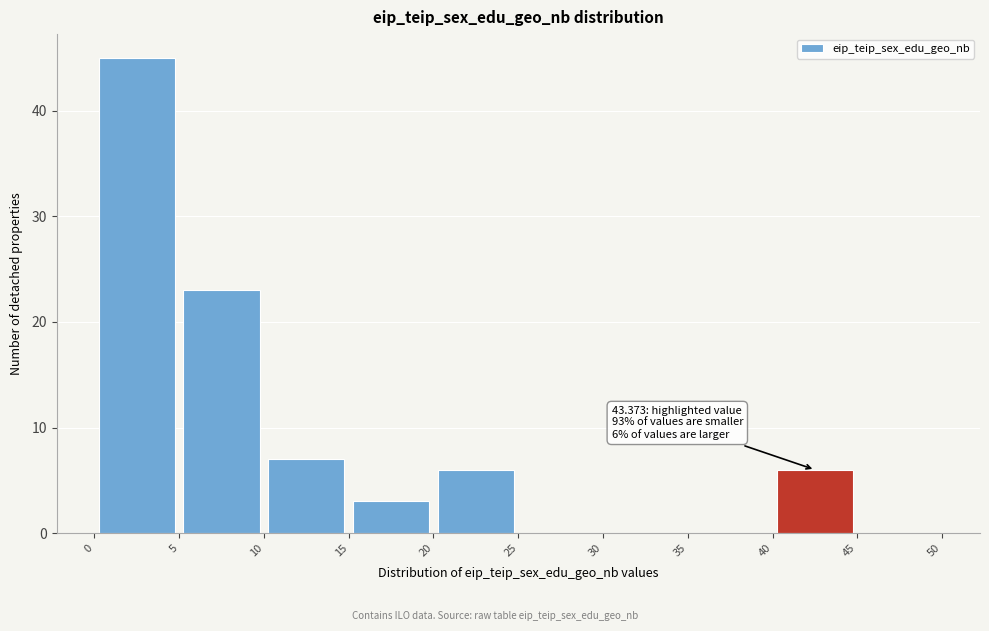

Over which range of the x-axis is the bar tallest?

0 to 5